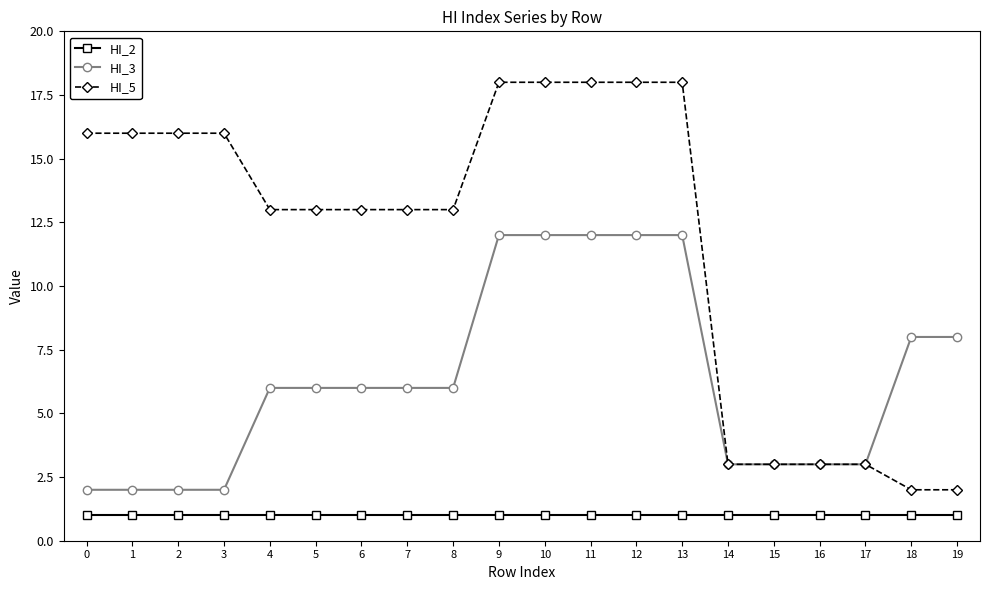

Is it true that HI_2 equals 2 at 17?

False